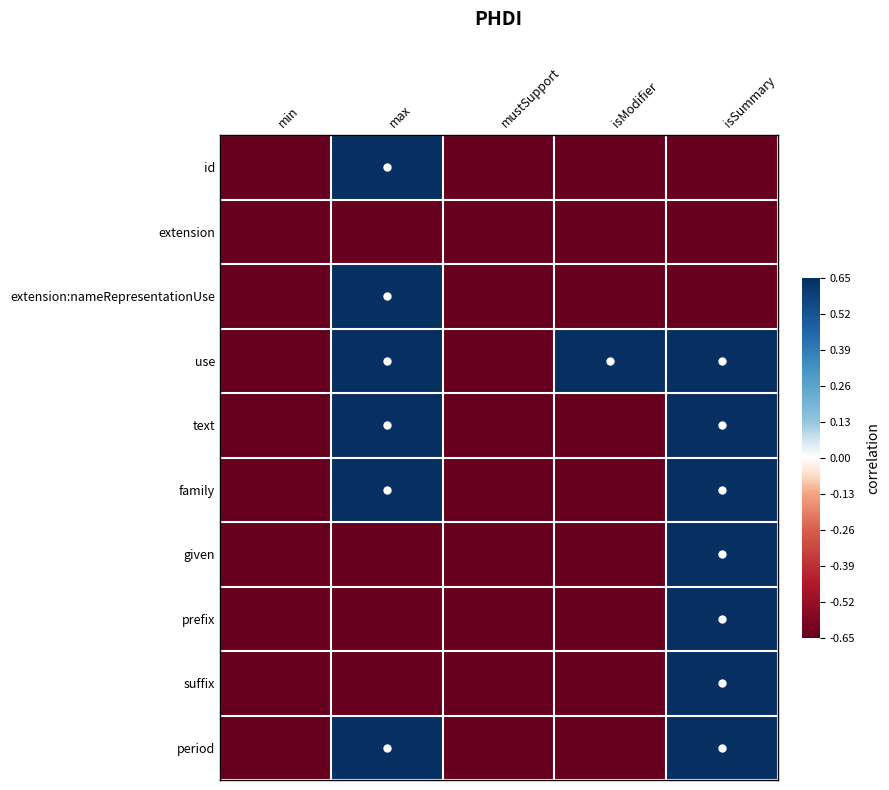

Which series has the largest total across all categories?

use